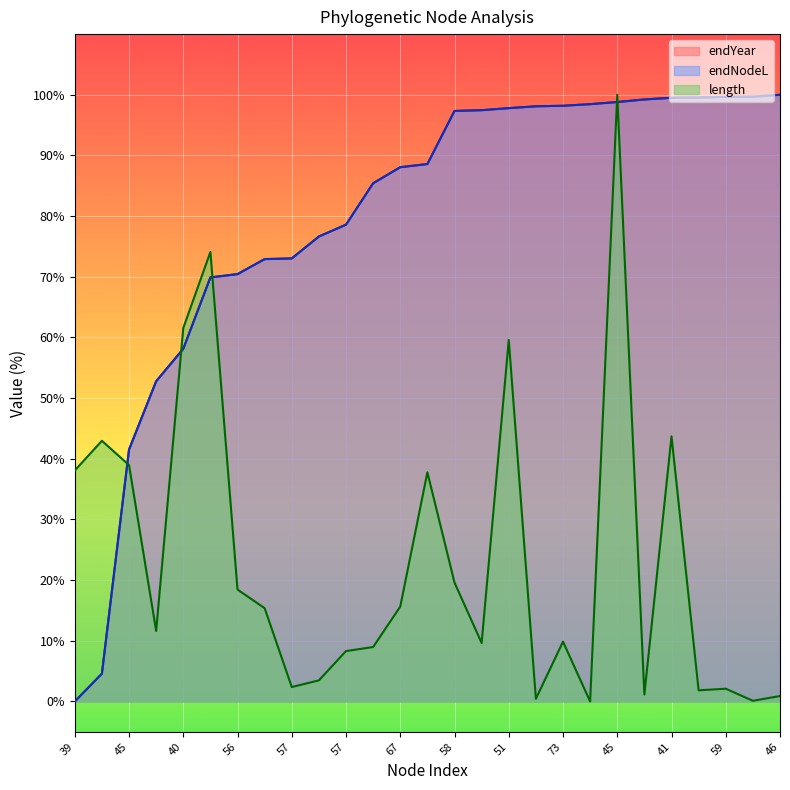

What is the difference between the endNodeL values at 39 and 57?

78.6